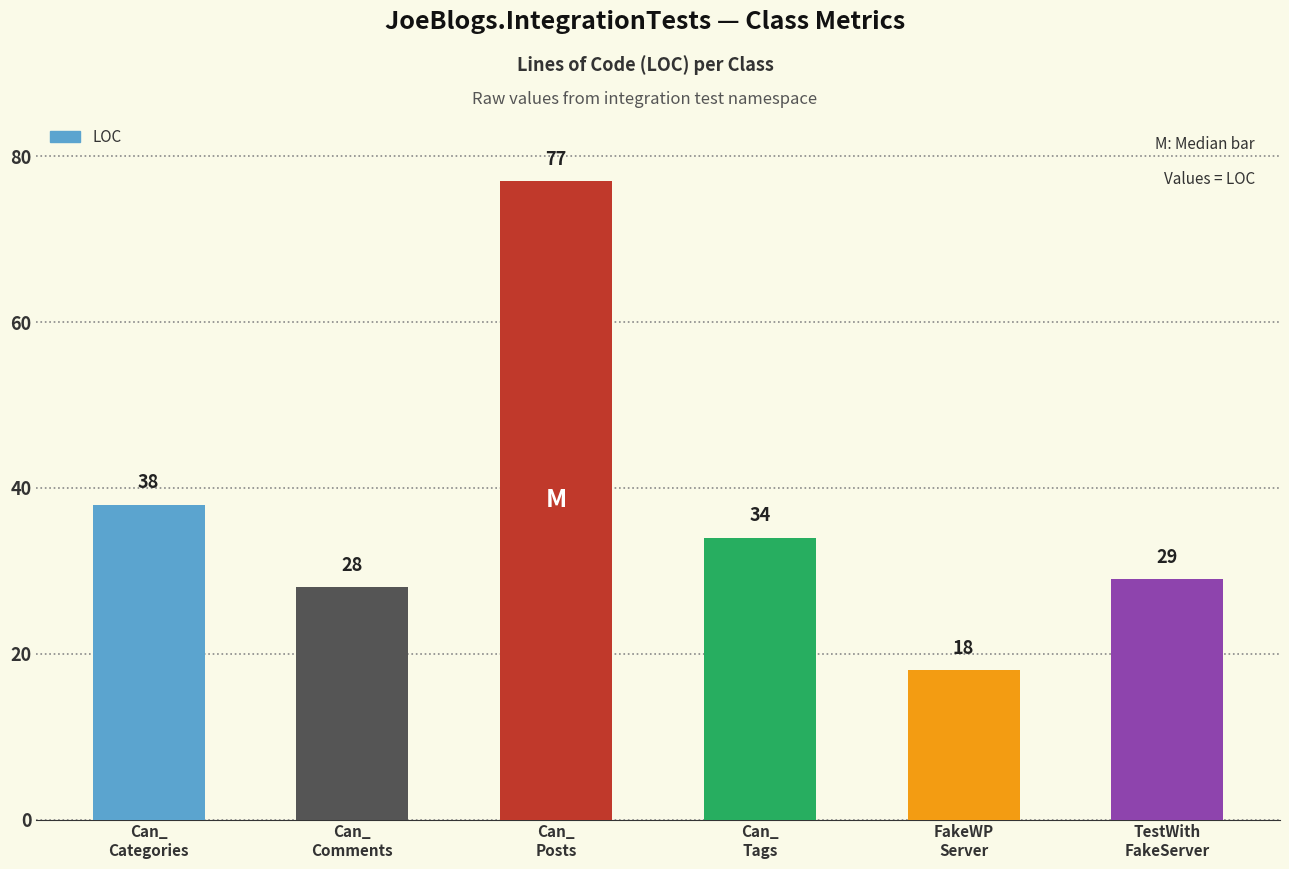

What is the maximum value shown in the chart?

77